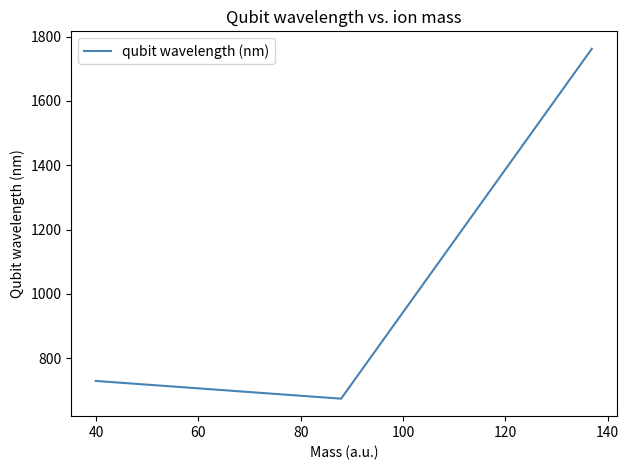

What is the greatest value displayed?

1762.2